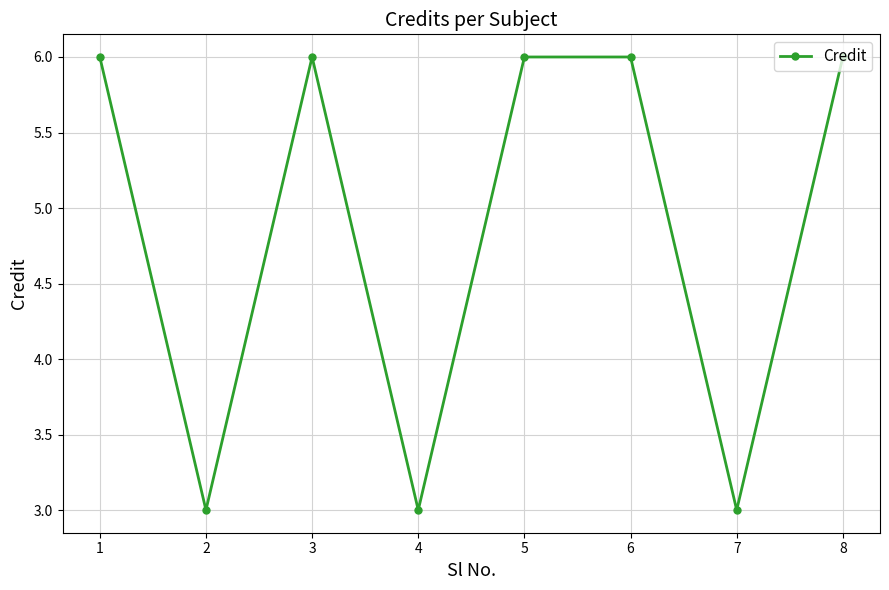

What is the difference between the second highest and minimum values?

3